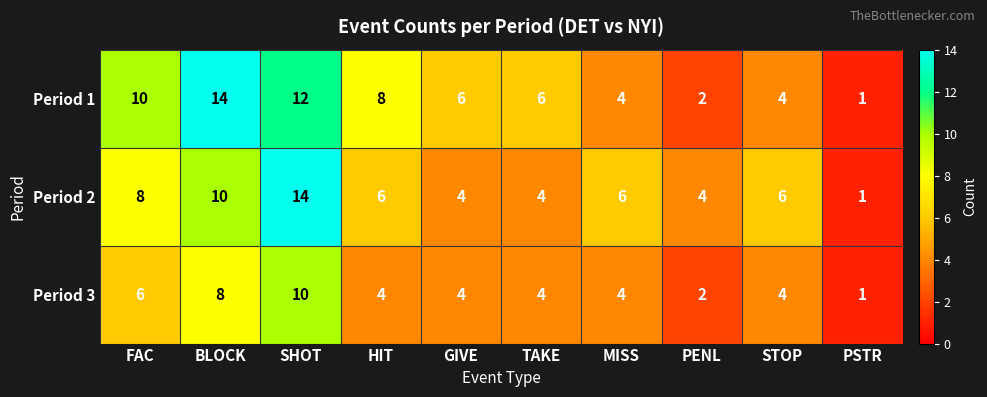

True or false: Period 1 has a value of 10 at FAC.

True